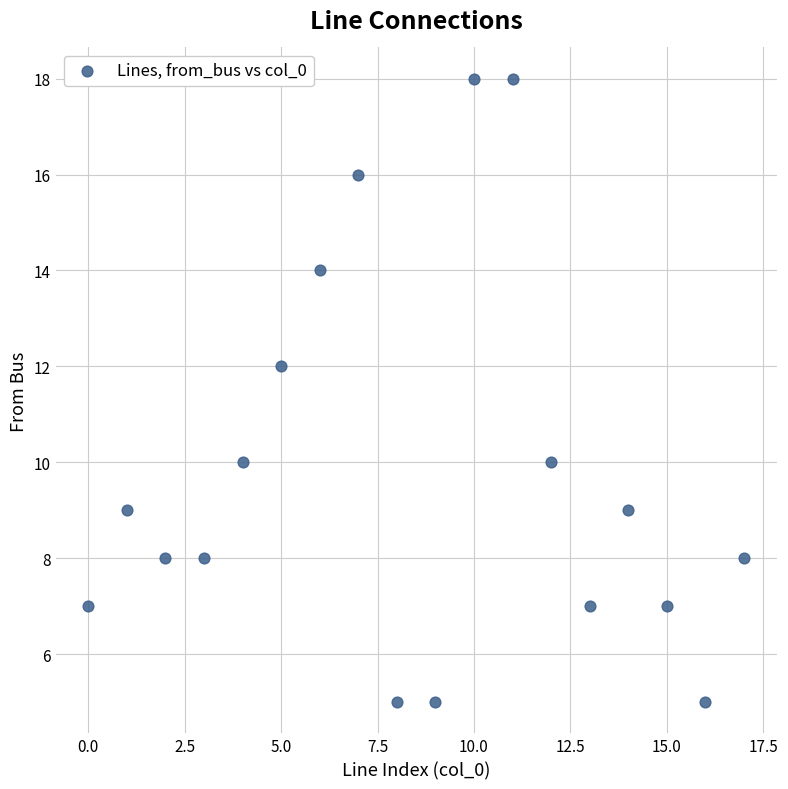

What is the range of Y values (max minus min)?

13